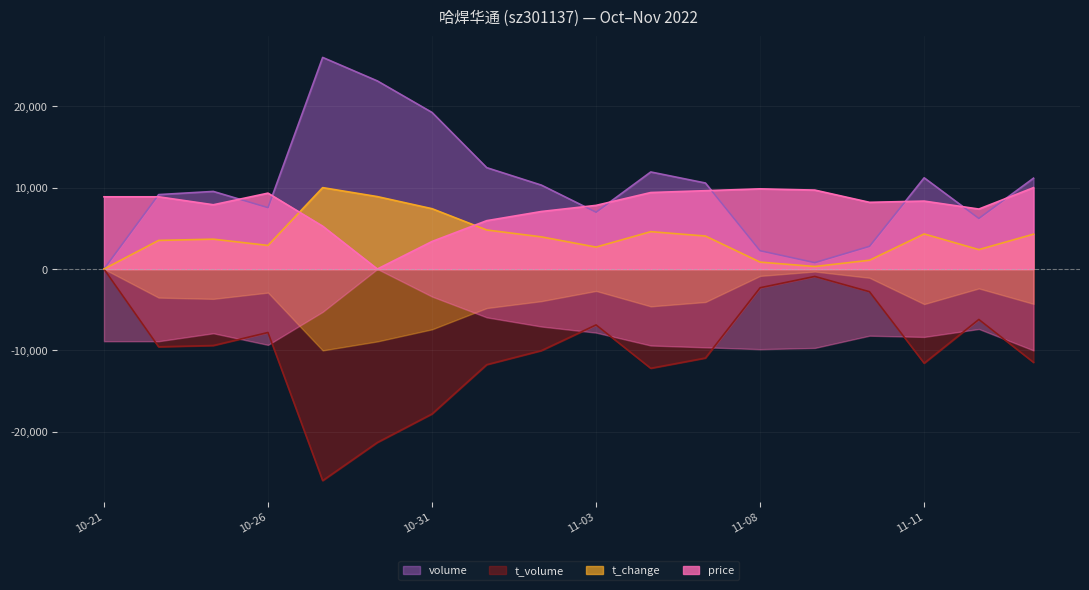

What position from the left is 2022-11-04?

11